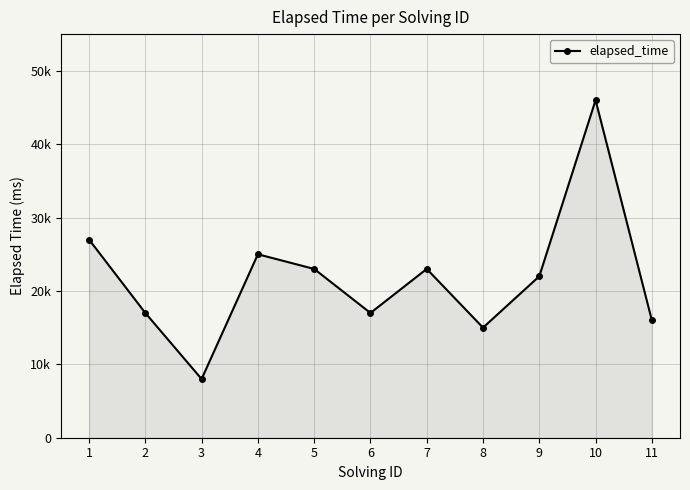

Reading left to right, what are all the values shown in this chart?

1=27000	2=17000	3=8000	4=25000	5=23000	6=17000	7=23000	8=15000	9=22000	10=46000	11=16000